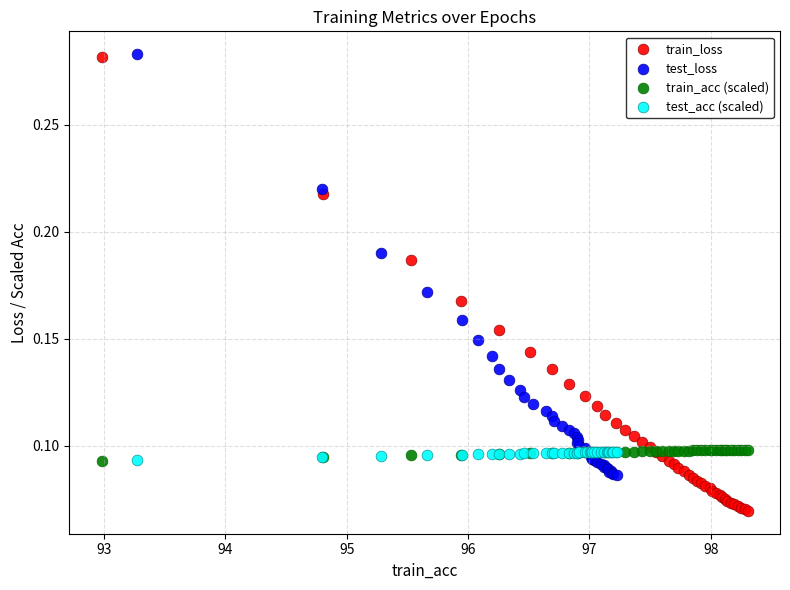

What are all the series names shown in the legend?

train_loss, test_loss, train_acc (scaled), test_acc (scaled)